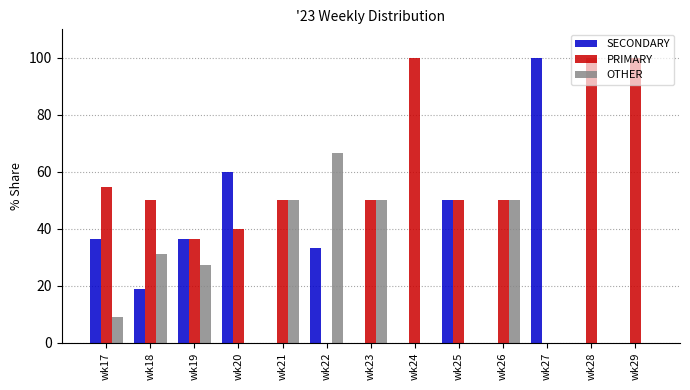

Is it true that PRIMARY equals 75.9 at wk21?

False